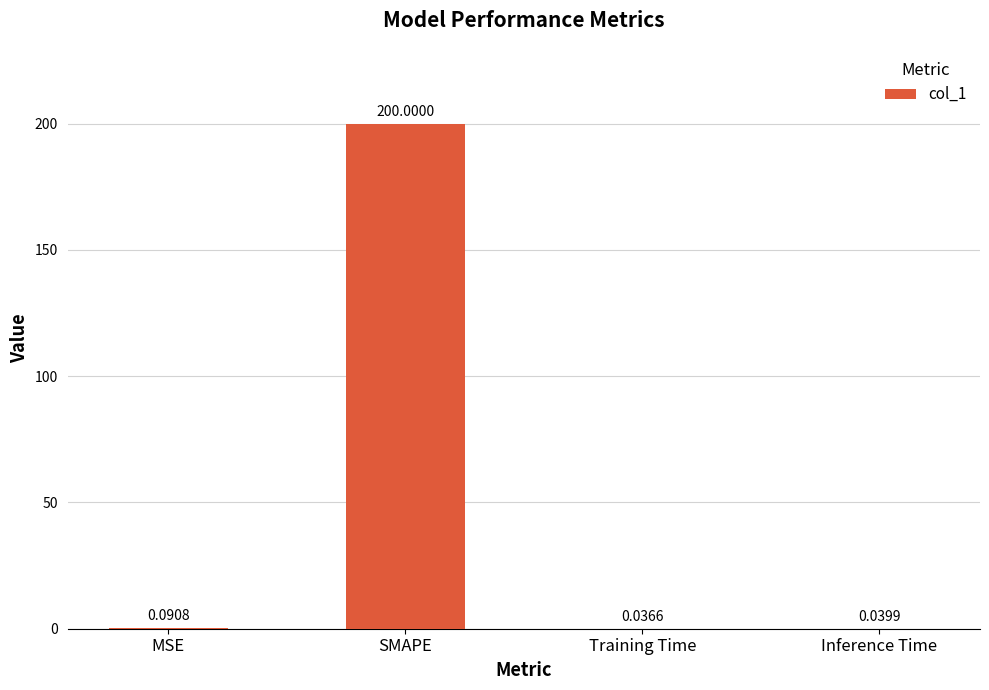

At which label is the value closest to 100?

MSE